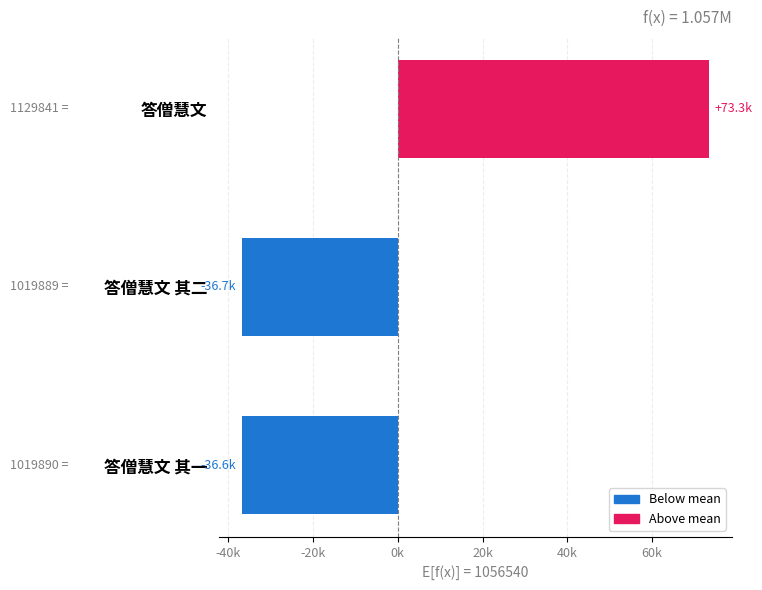

At which label is the value closest to 18325?

答僧慧文 其一